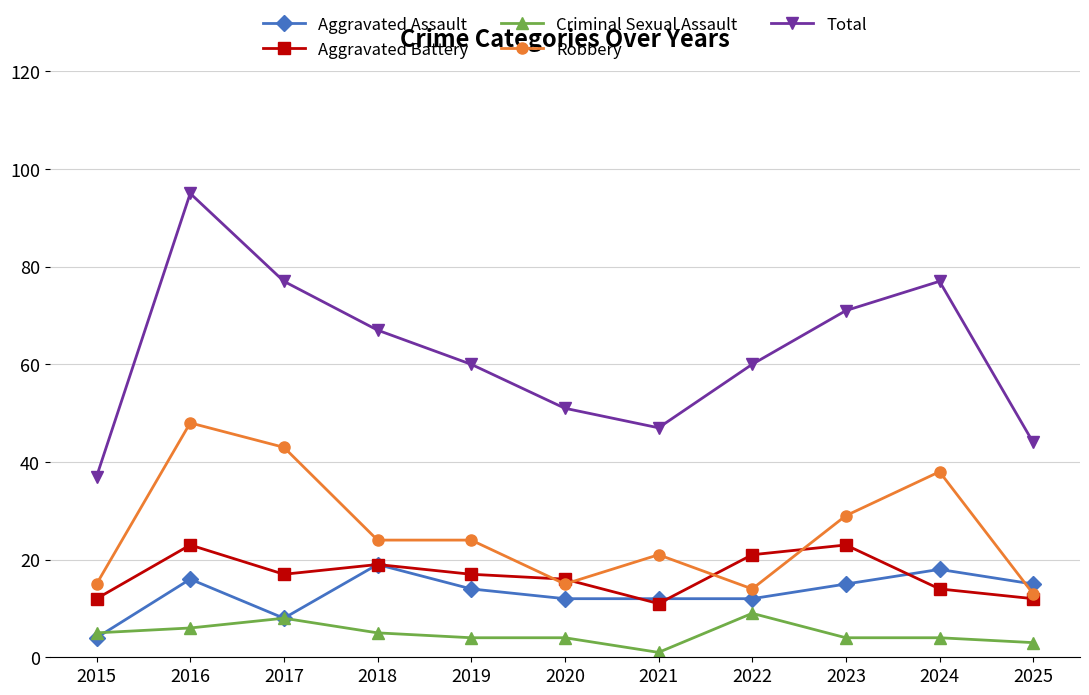

How many lines are shown in the chart?

5